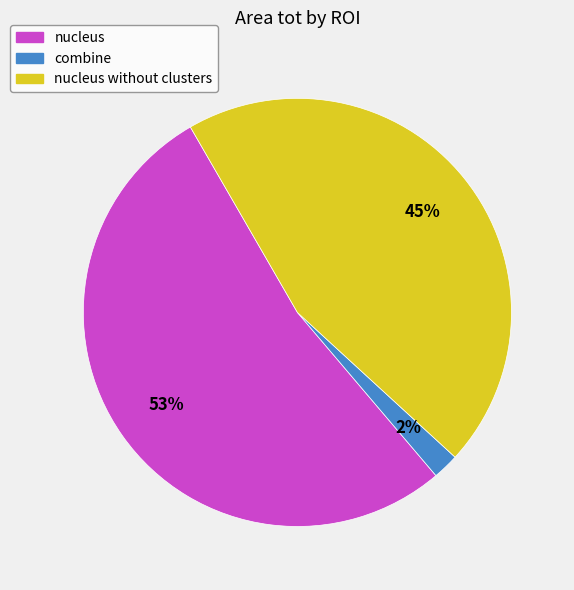

Rank the categories by value from highest to lowest.

nucleus, nucleus without clusters, combine